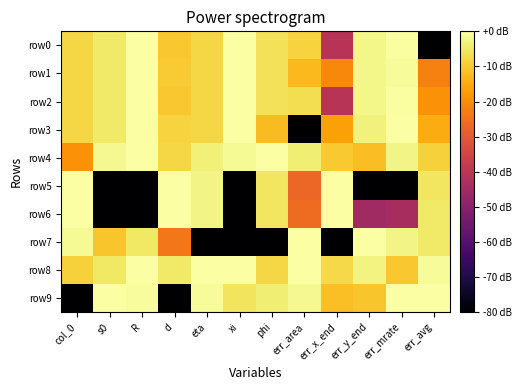

List the series in order of their peak value, highest first.

row3, row4, row5, row6, row7, row8, row9, row0, row1, row2